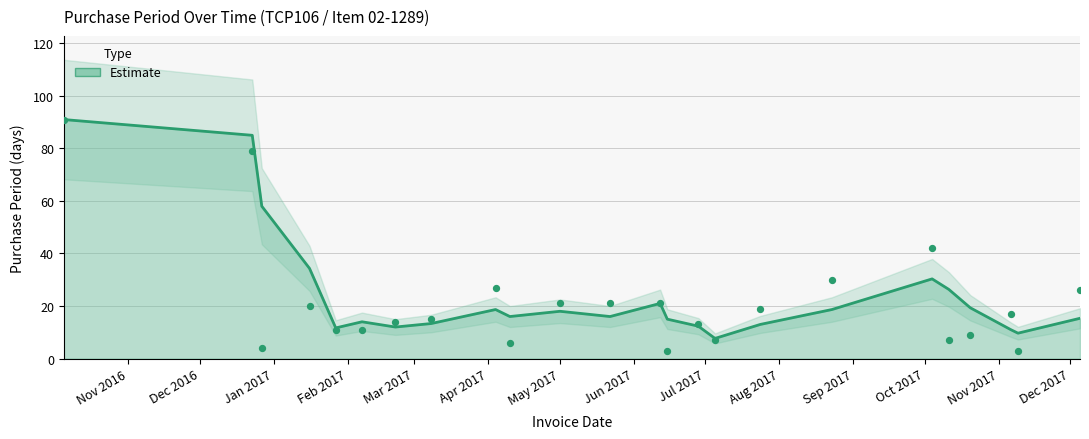

What is the ratio of the value at 2017-11-09 to the value at 2017-04-10?

0.5